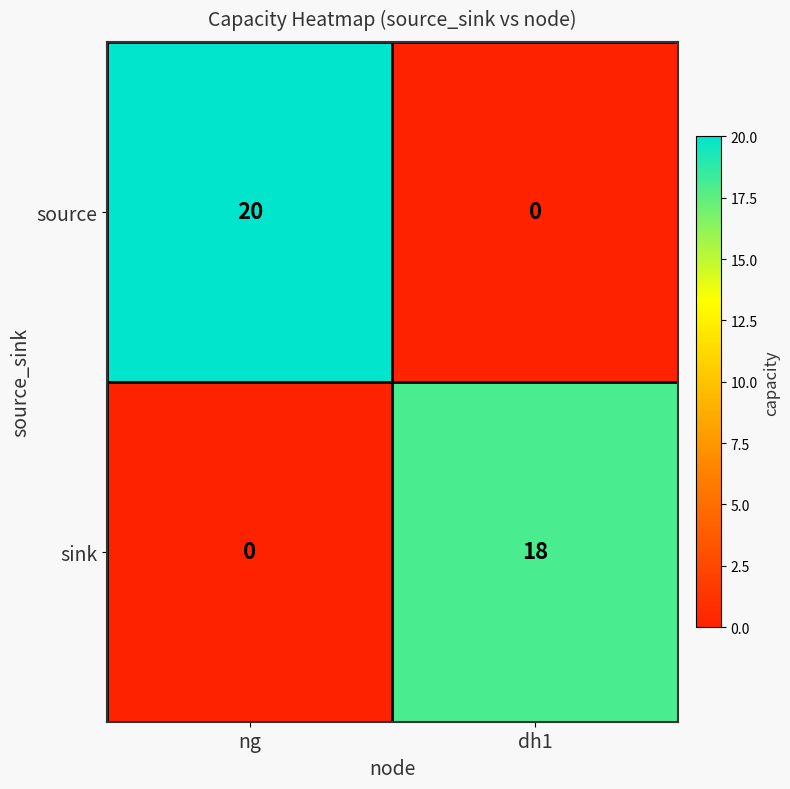

How many distinct data groups are displayed?

2